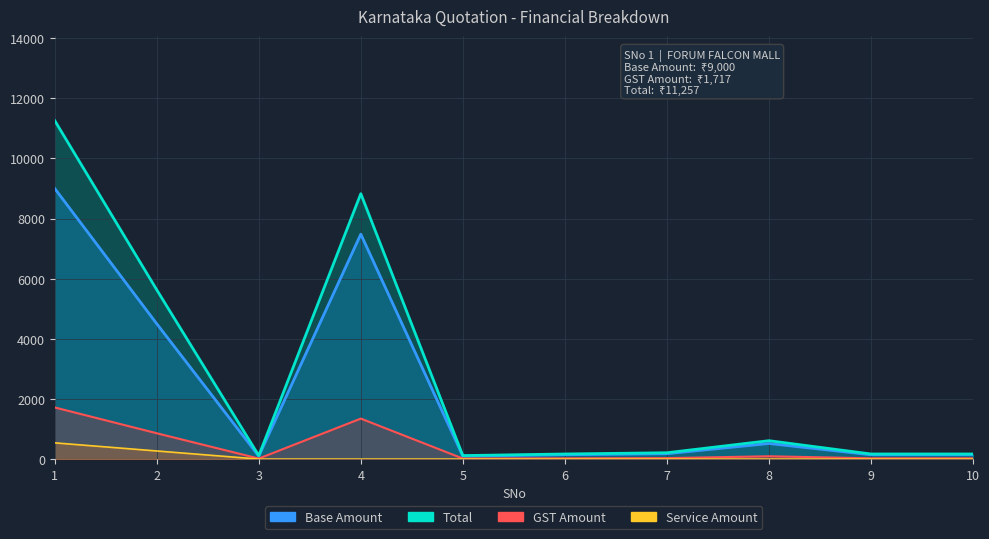

Is it true that Qty equals 4500.0 at 2?

True